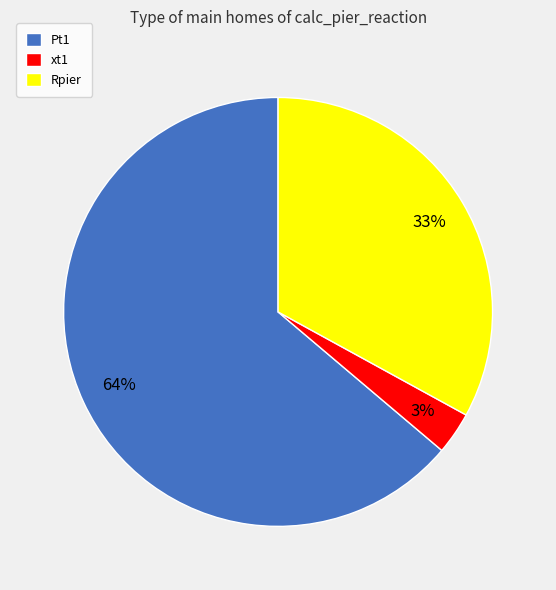

Count the number of slices in the pie.

3